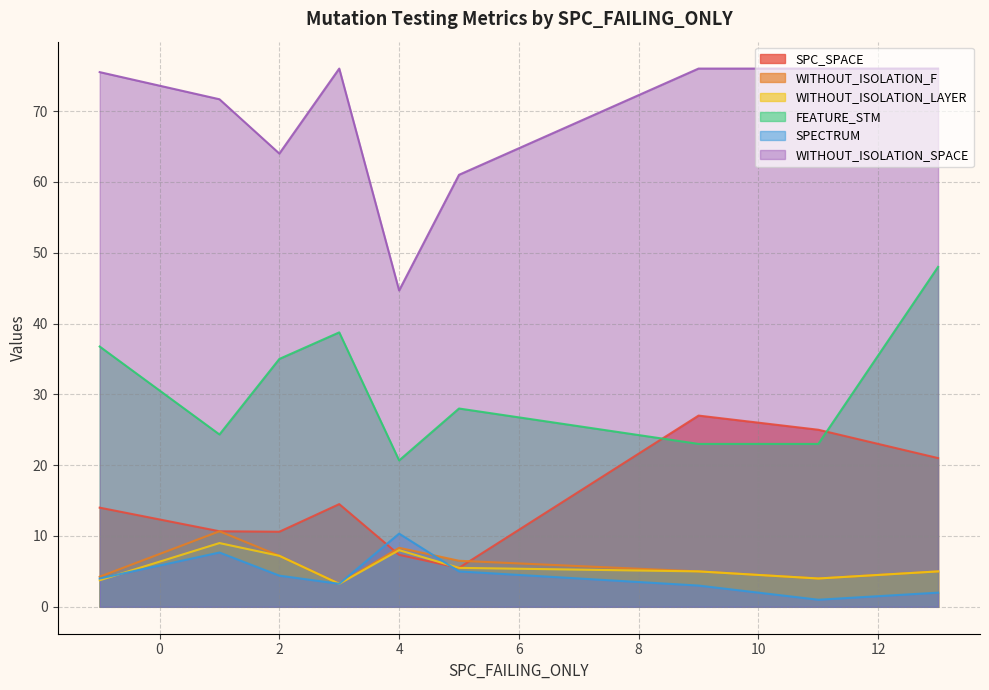

What is the total value across all series at 4?

99.3